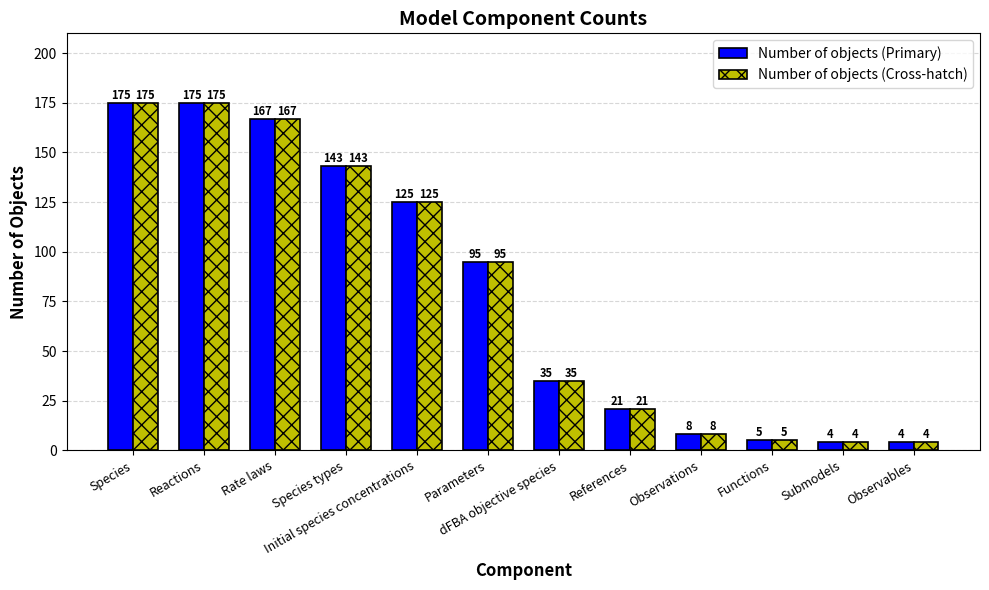

What are all the series names shown in the legend?

Number of objects (Primary), Number of objects (Cross-hatch)